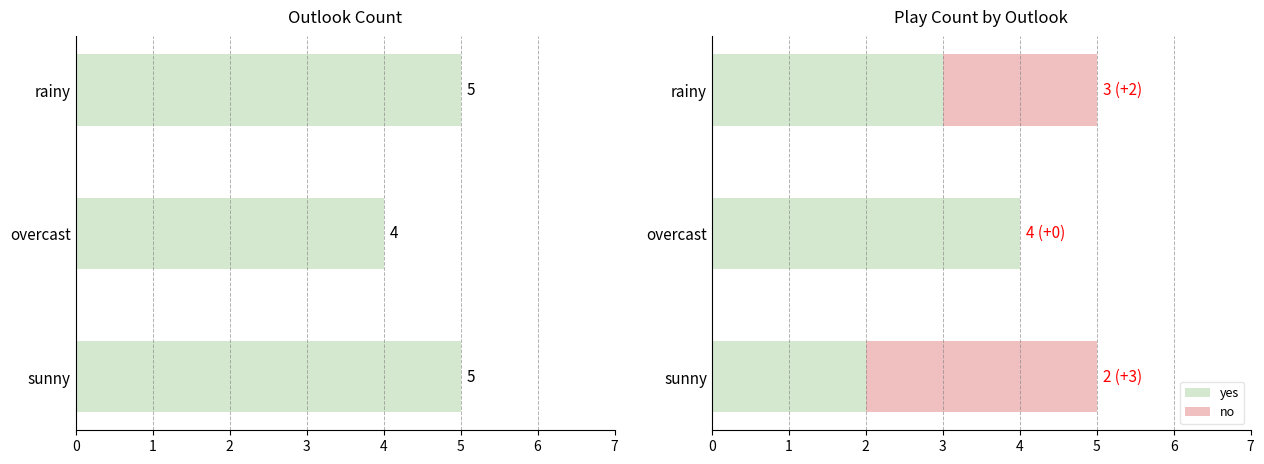

What is the difference between the second highest and minimum values in the yes series?

1